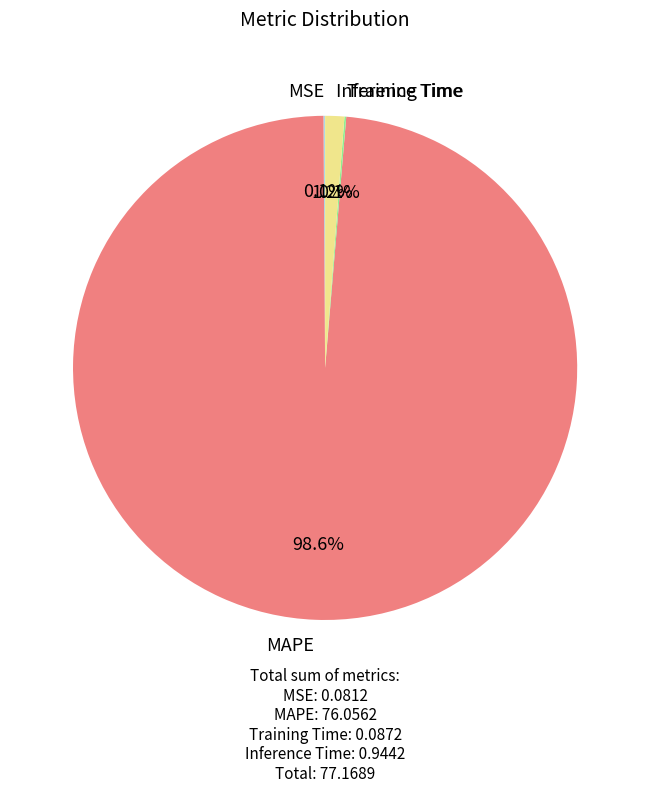

What portion of the pie excludes MAPE?

1.4%